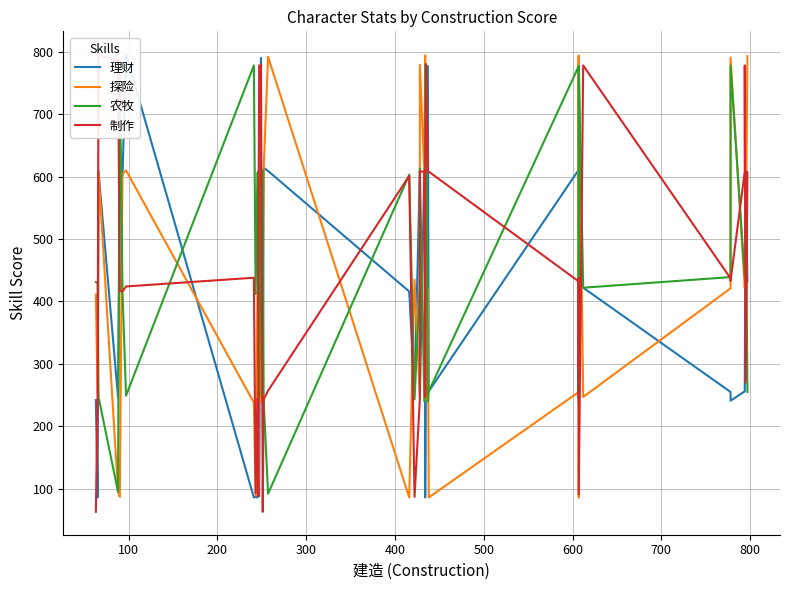

Which series has the widest spread of values?

制作